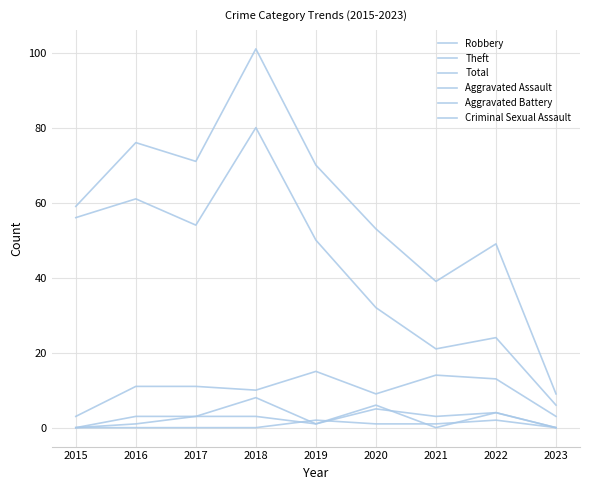

Does the chart display data point markers on the line(s)?

No